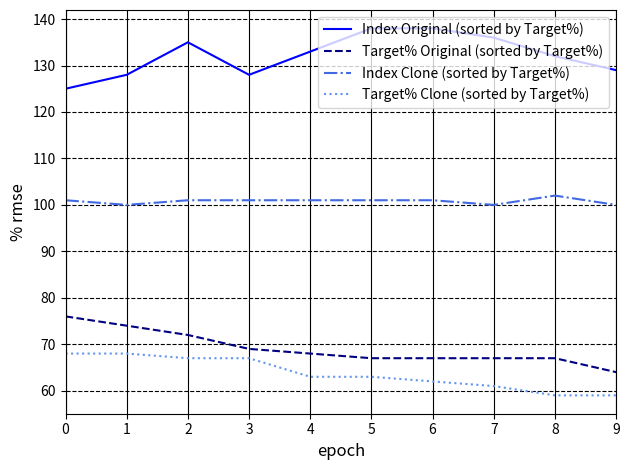

True or false: Index Original (sorted by Target%) and Target% Clone (sorted by Target%) intersect in this chart.

False